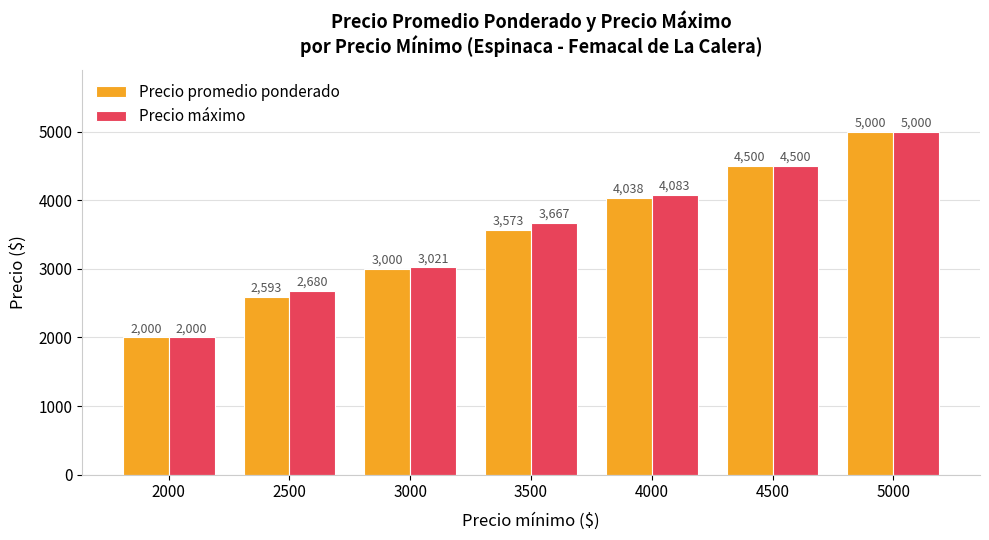

Which category has the highest value in the Precio promedio ponderado series?

5000